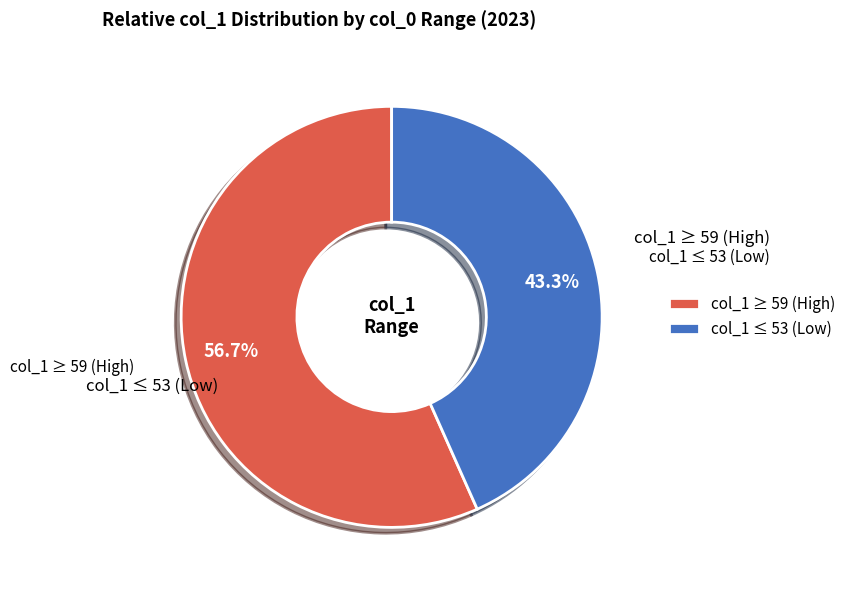

Which category has the smallest portion of the pie?

col_1 ≤ 53 (Low)